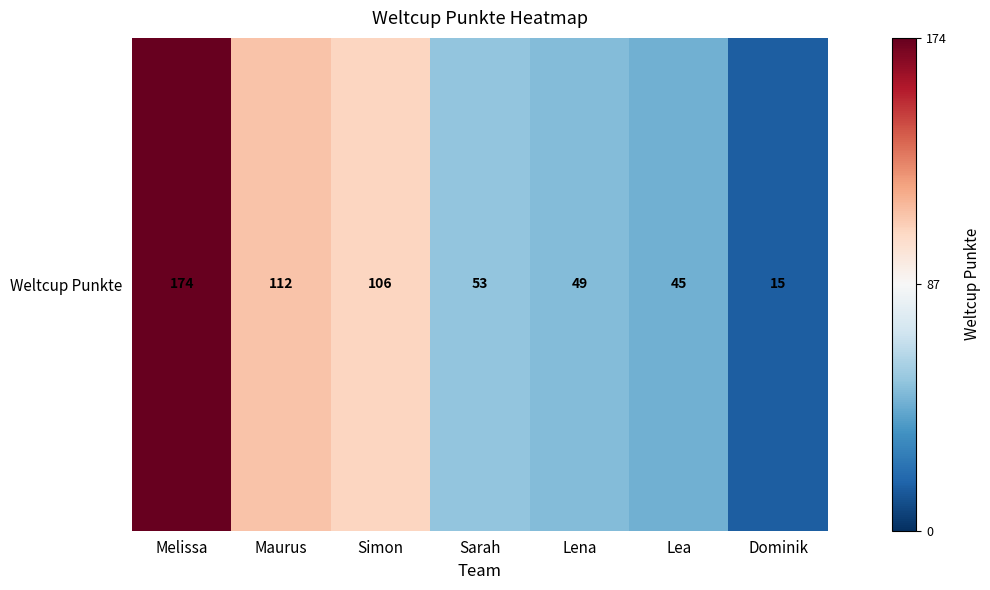

Reading right to left, extract all data points from this chart.

Dominik=15	Lea=45	Lena=49	Sarah=53	Simon=106	Maurus=112	Melissa=174